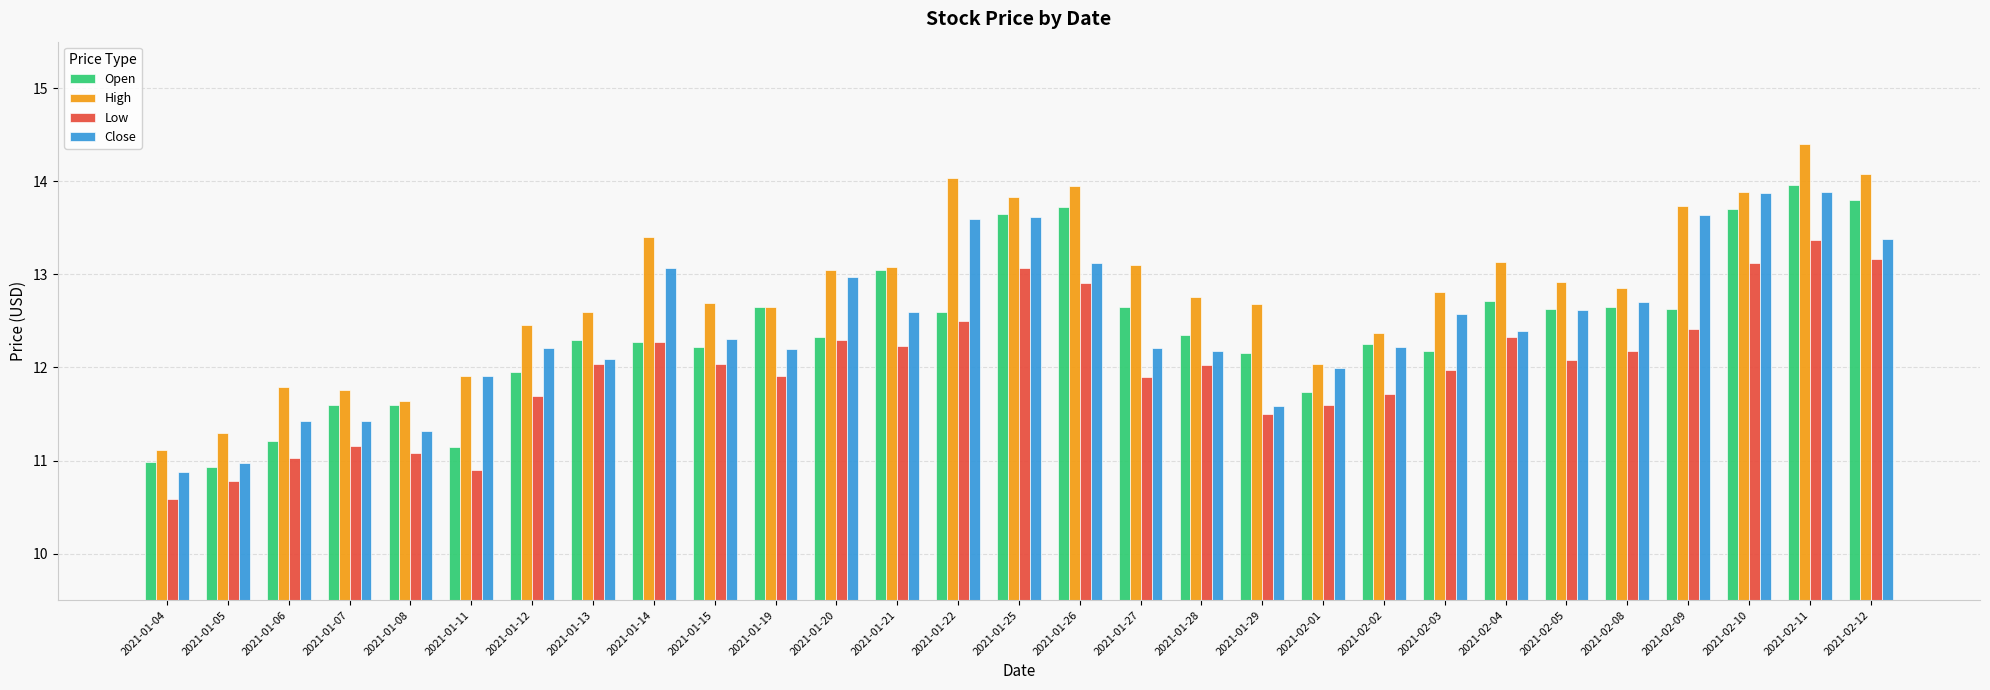

How many data points does each series have?

29